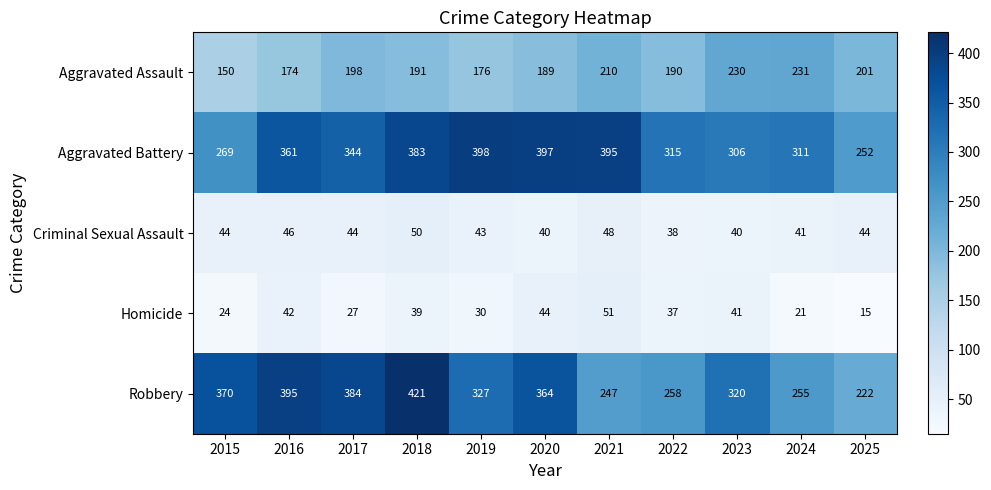

What is the spread (max minus min) of values at 2018?

382